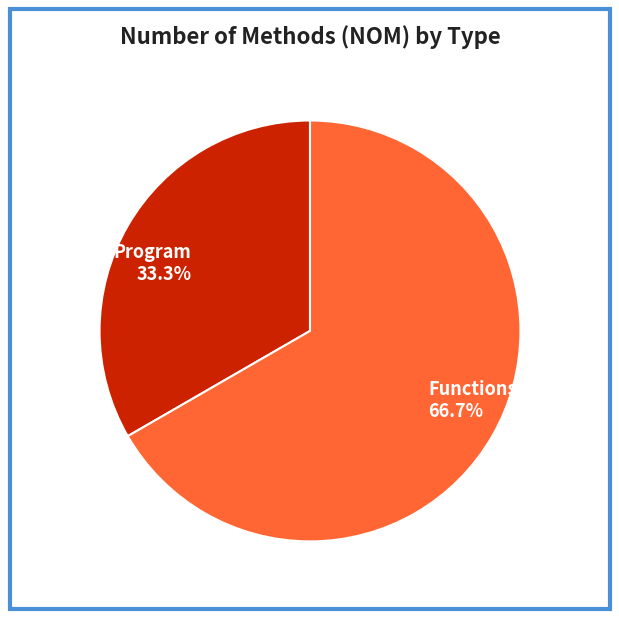

True or false: Functions accounts for 67% of the total.

True